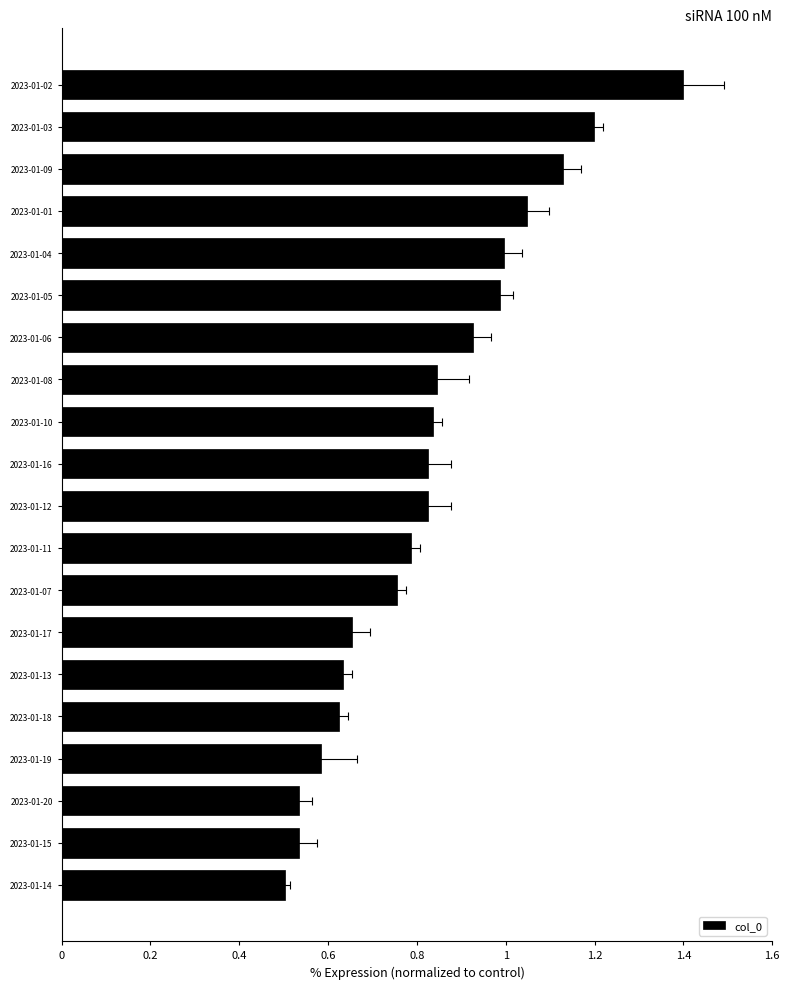

What is the sum of the values at 2023-01-15 and 2023-01-03?

1.7